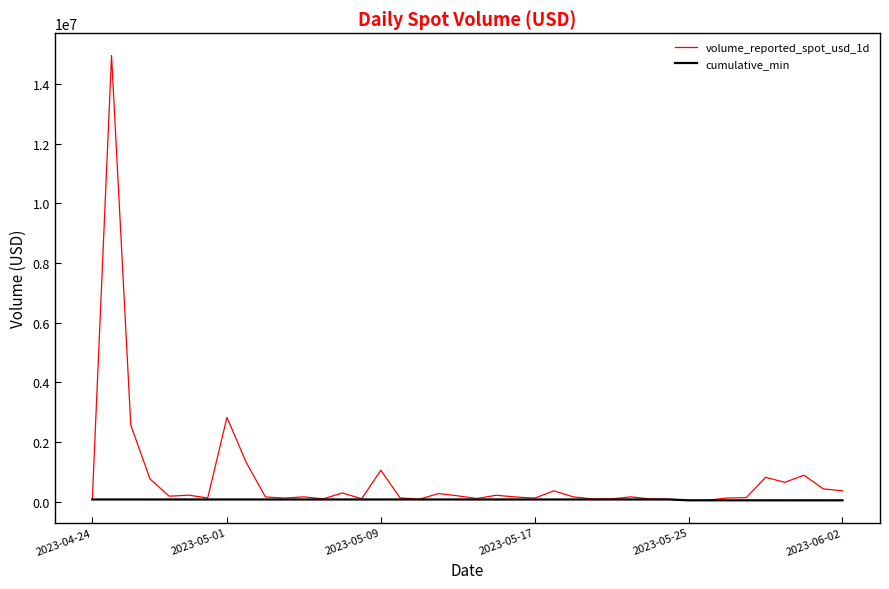

What is the average value of the cumulative_min series?

65432.0